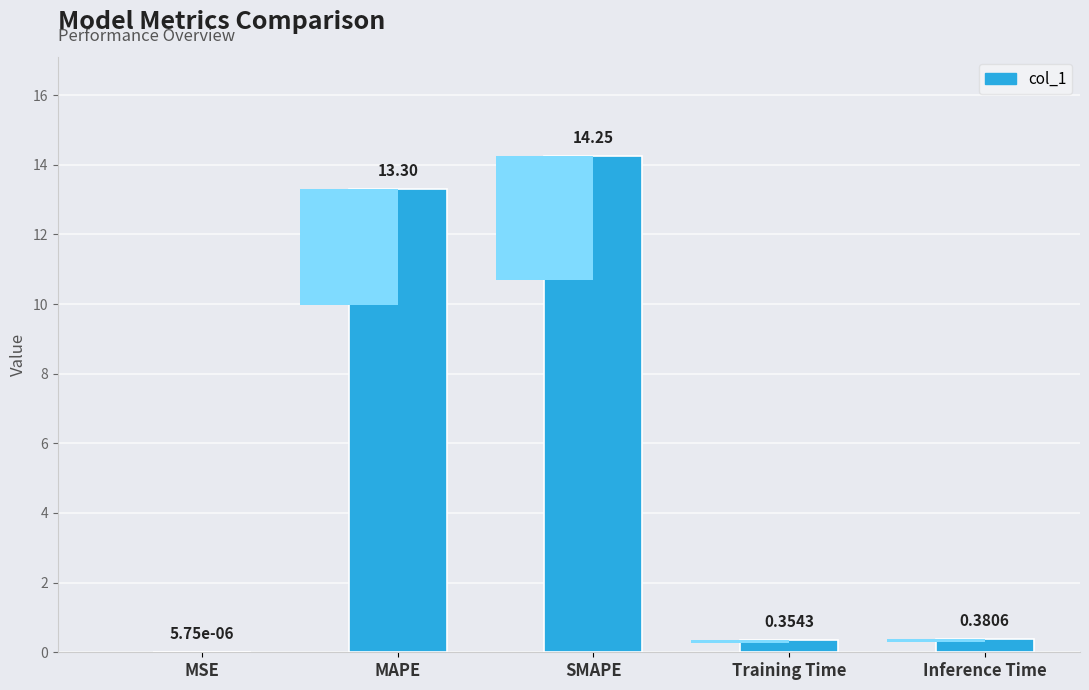

Rank the categories by value from lowest to highest.

MSE, Training Time, Inference Time, MAPE, SMAPE